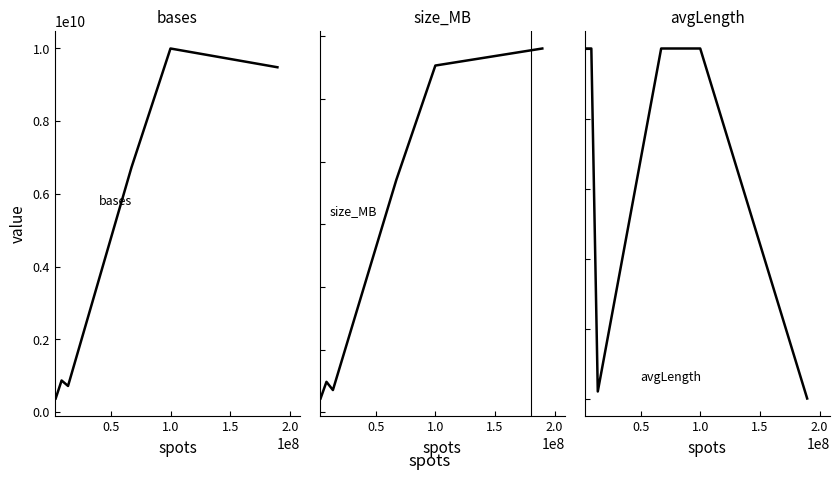

What is the value of the bases point at the 4th from the left?

6723088500